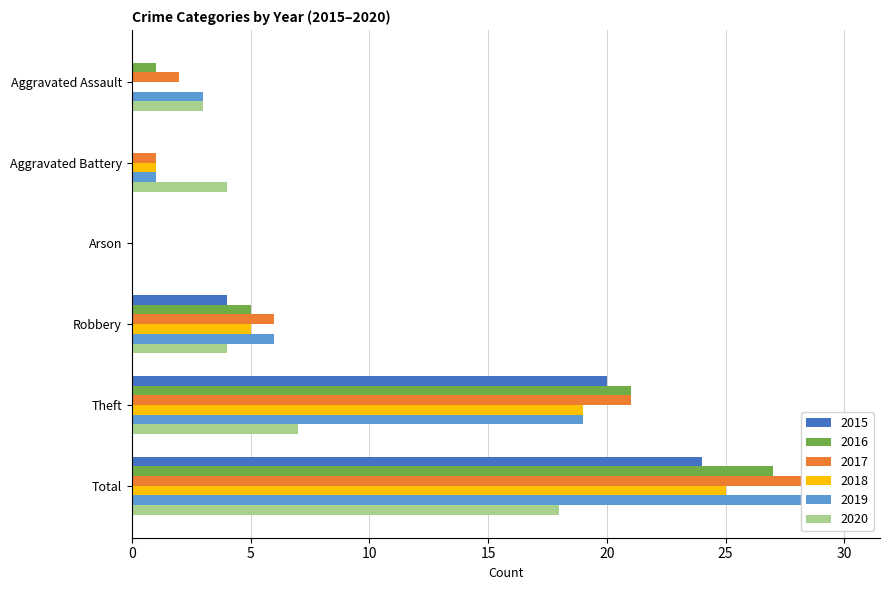

Count the 2015 values in the range 0 to 20.

5